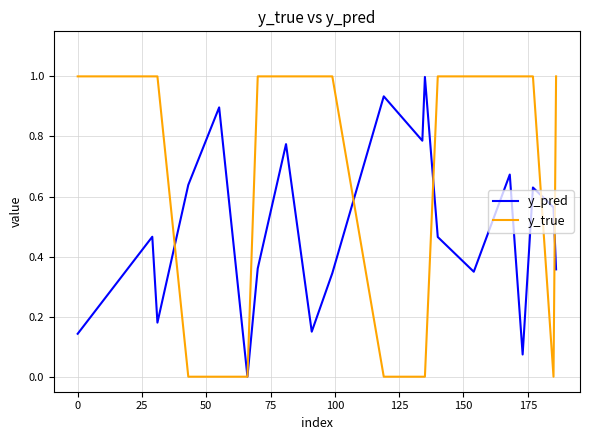

What is the maximum value shown in the chart?

1.0